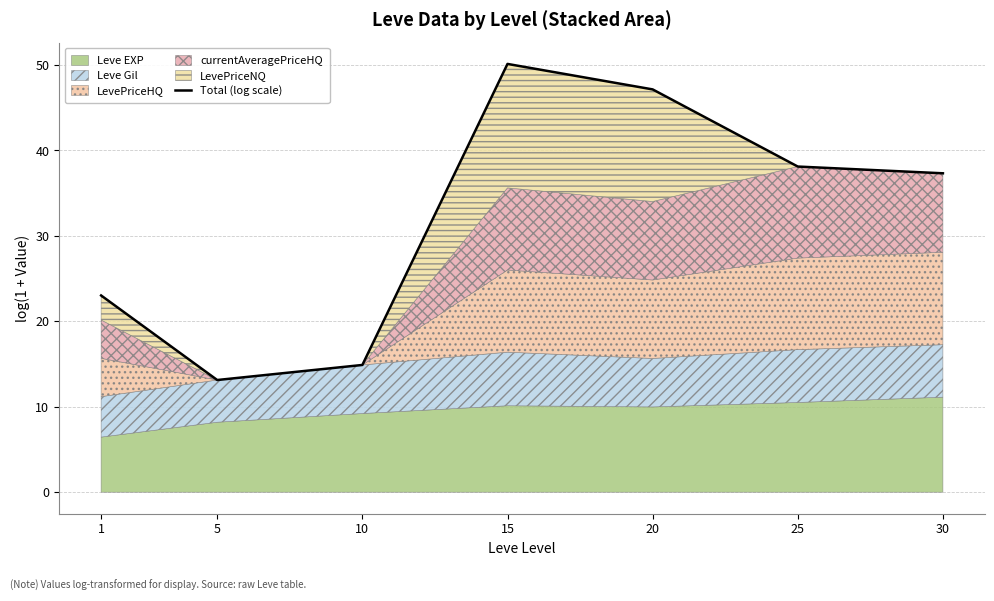

Reading left to right, list all the values displayed in this chart.

23.0	13.1	14.9	50.1	47.1	38.1	37.3